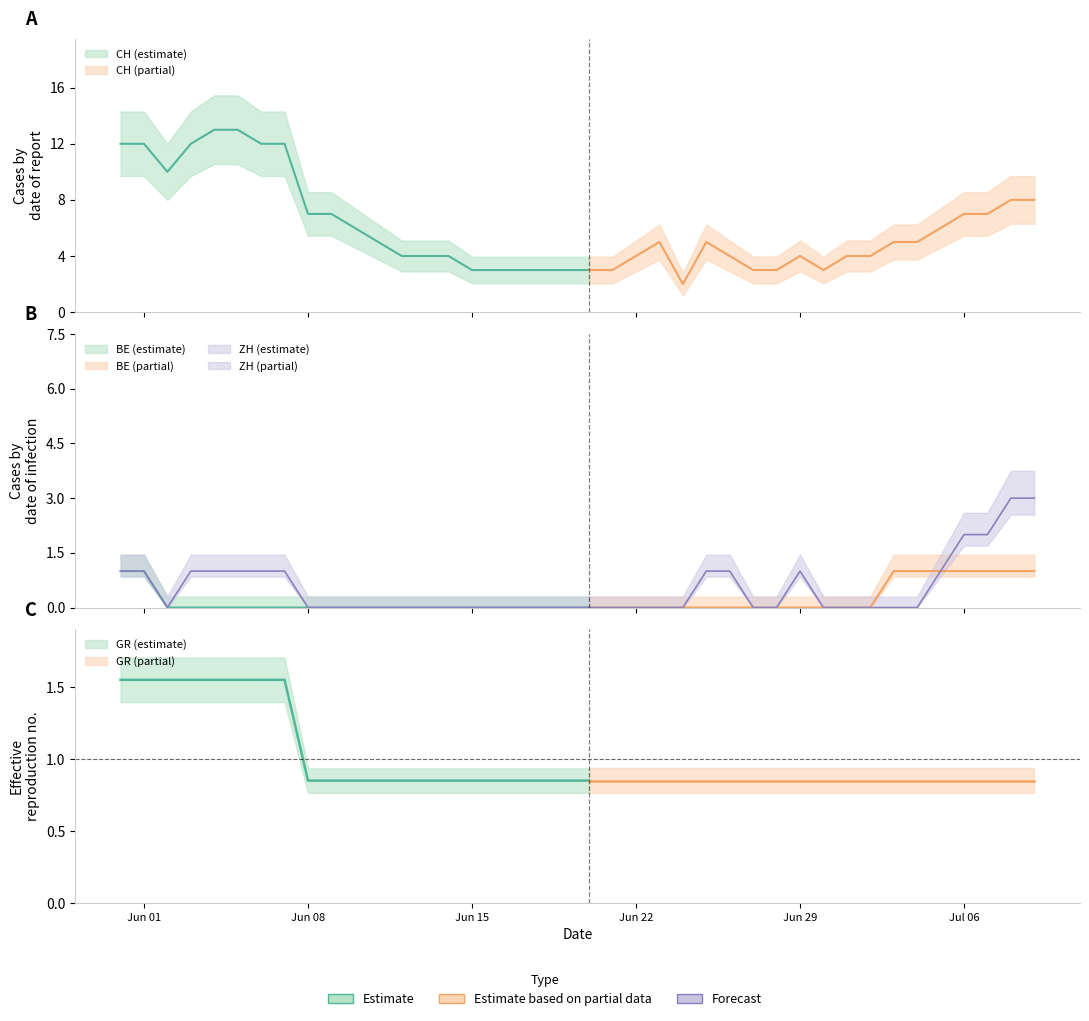

True or false: GR and BL cross at least once.

False